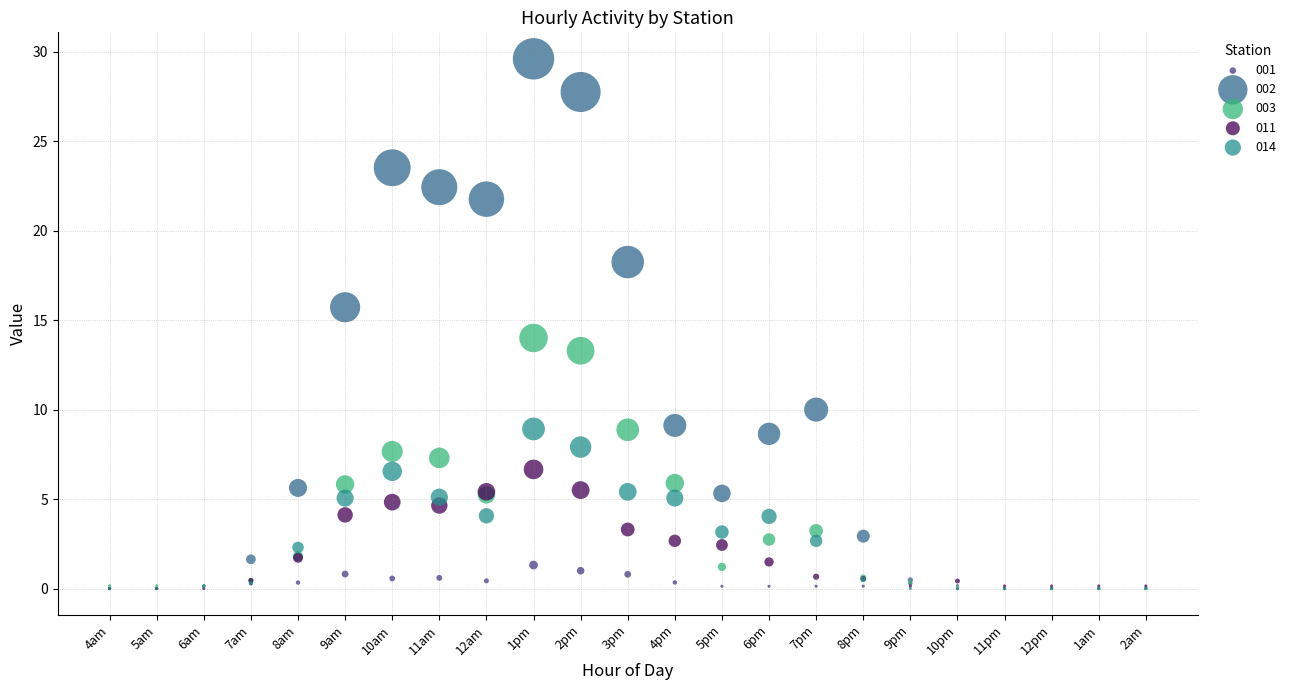

What are all the series names shown in the legend?

001, 002, 003, 011, 014